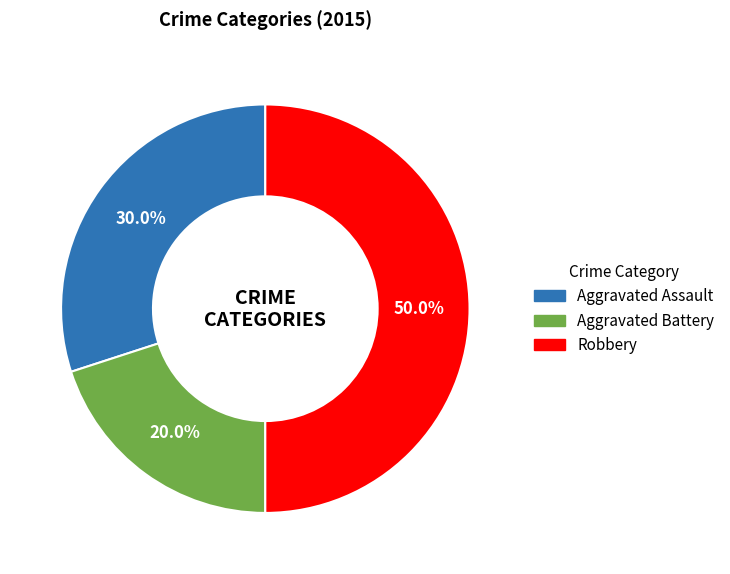

To the nearest percent, what is the difference between the Aggravated Battery and Aggravated Assault slice percentages?

10%